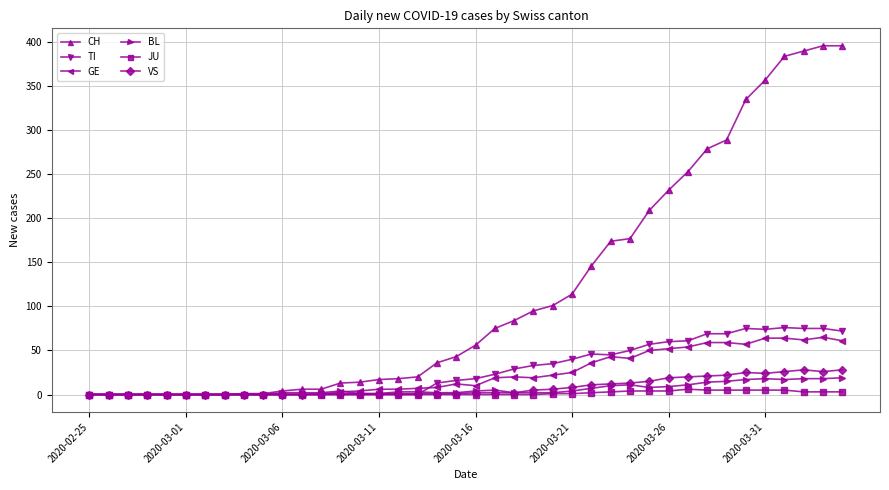

At how many categories does at least one series exceed 225?

10